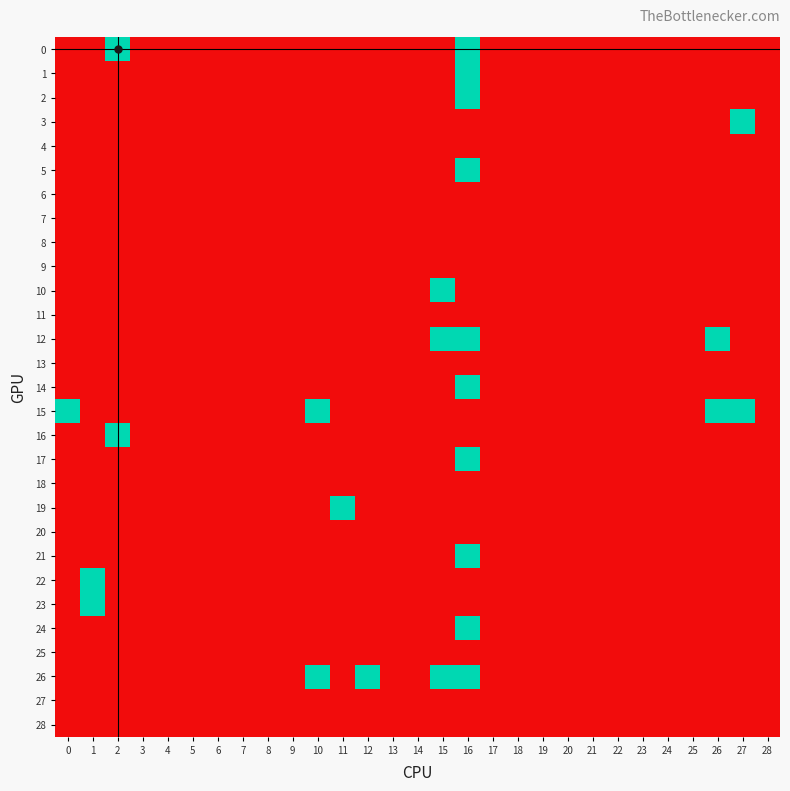

What is the maximum value shown in the chart?

1